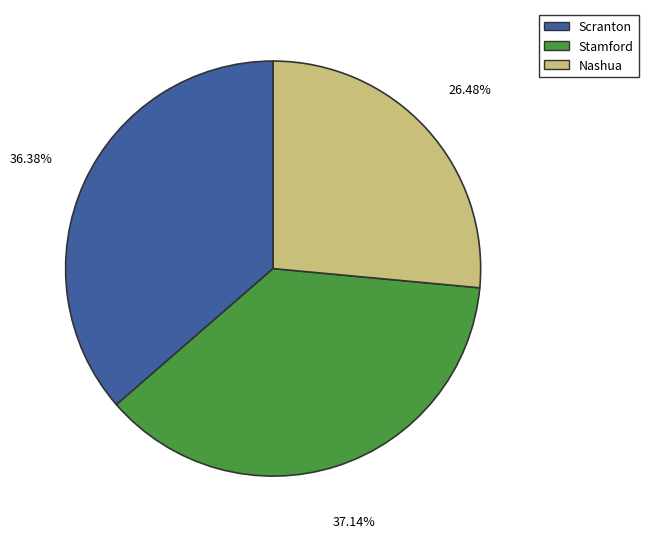

To the nearest percent, what is the average slice percentage?

33%